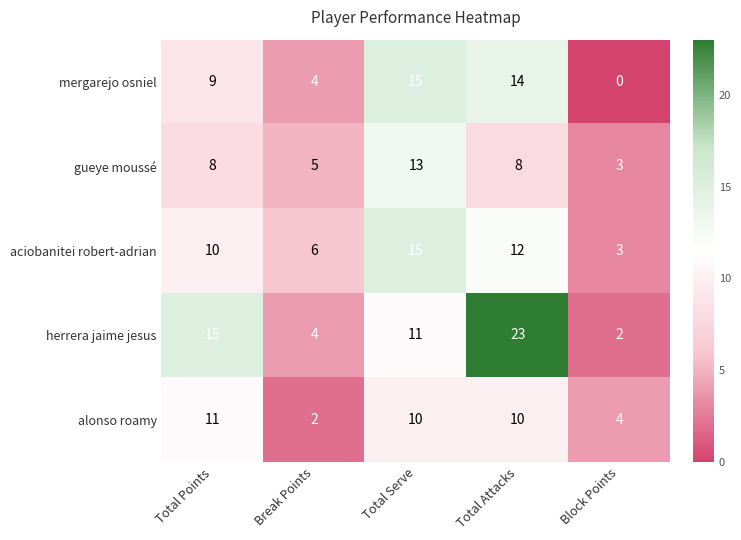

What is the sum of the herrera jaime jesus values at Total Attacks and Total Points?

38